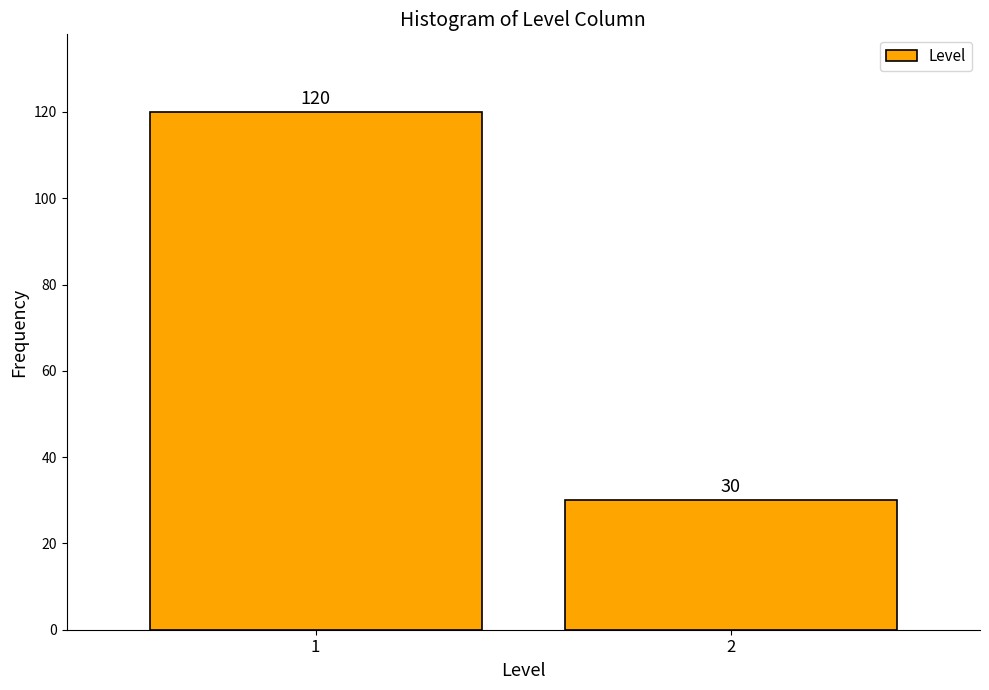

Reading right to left, extract all data points from this chart.

2=30	1=120